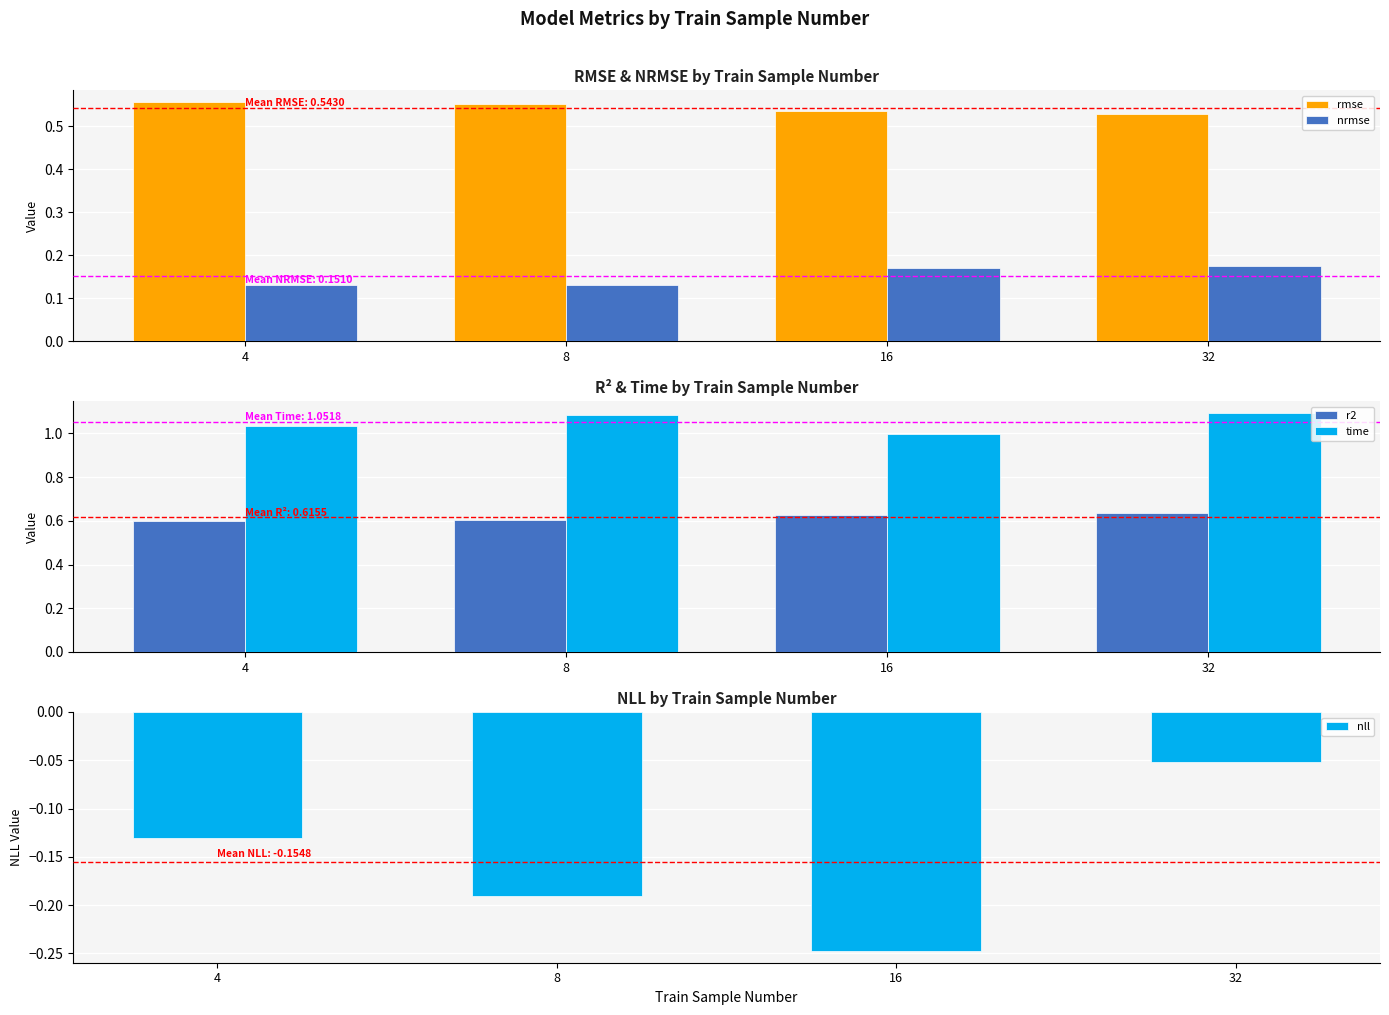

Reading left to right, extract all data points from this chart.

rmse: 0.6	0.6	0.5	0.5
nrmse: 0.1	0.1	0.2	0.2
r2: 0.6	0.6	0.6	0.6
time: 1.0	1.1	1.0	1.1
nll: -0.1	-0.2	-0.2	-0.1